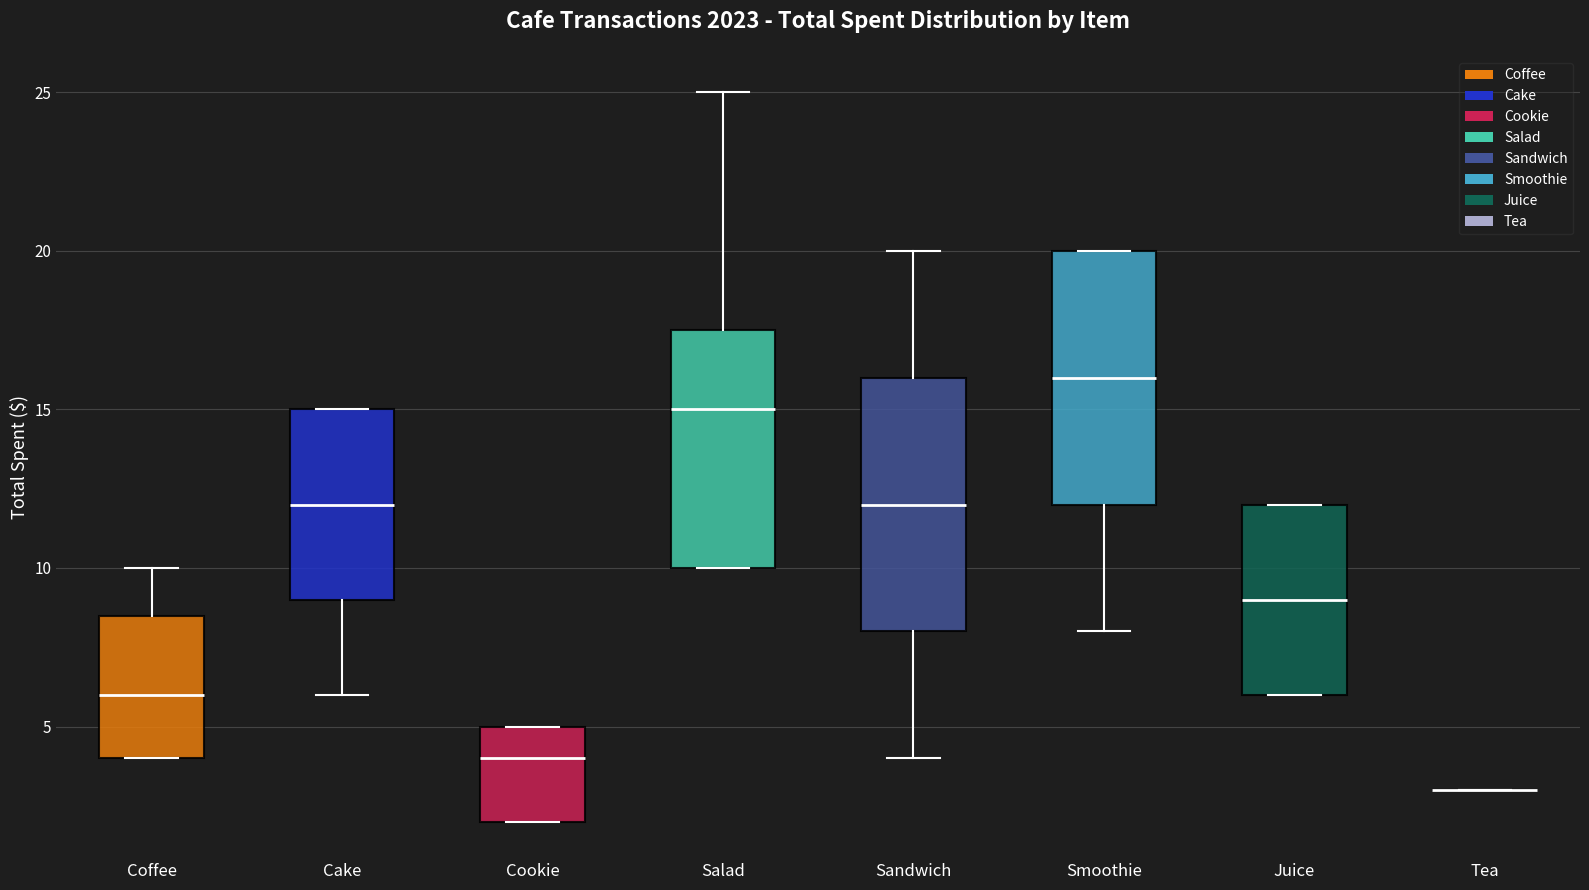

Where does the median line of the box for Cookie sit on the y-axis? The values are not printed on the chart, so give them approximately, as read against the axis.

4.0